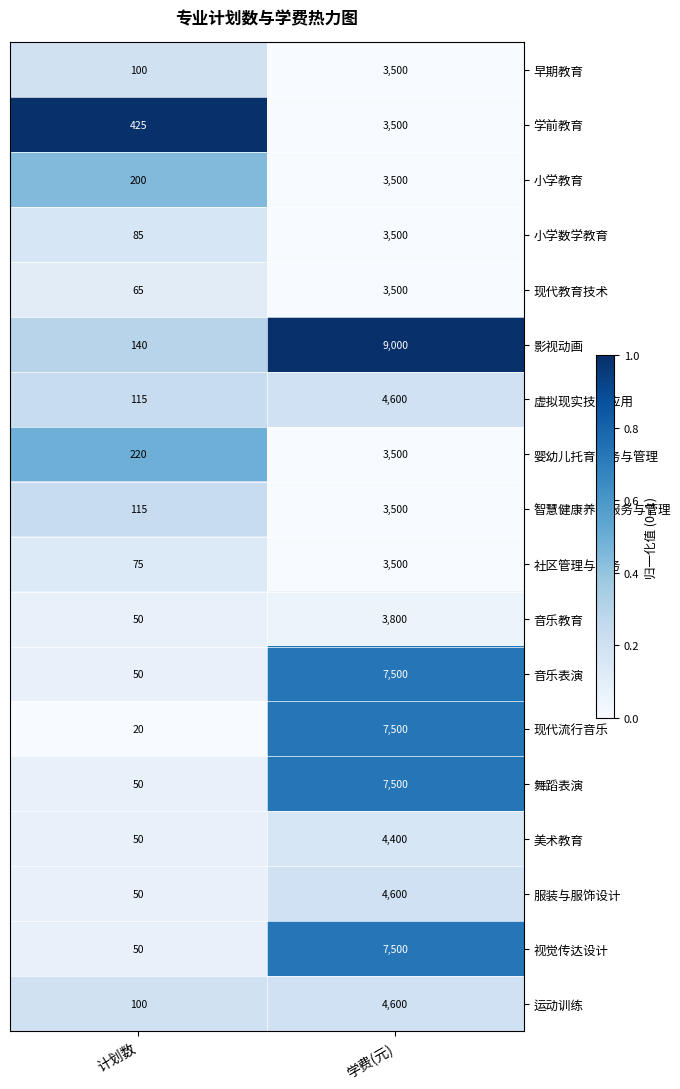

What is the spread (max minus min) of values at 学费(元)?

5500